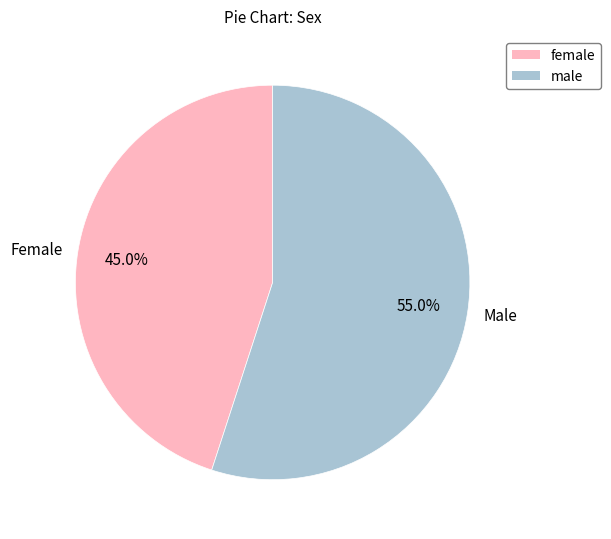

Does Female account for over 50% of the chart?

No